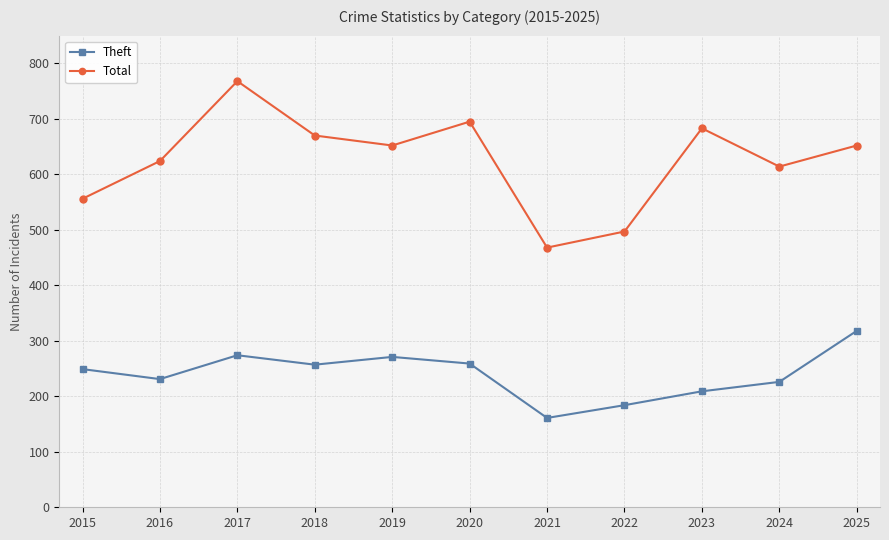

What is the average value of the Total series?

625